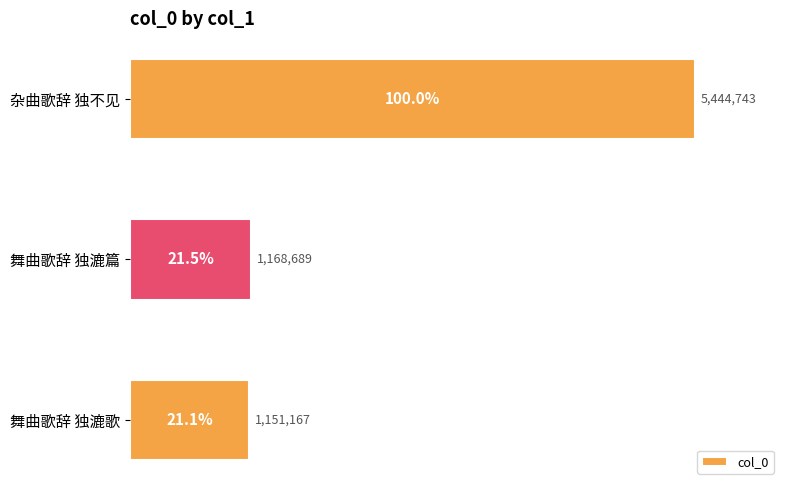

Which has a higher value, 舞曲歌辞 独漉歌 or 杂曲歌辞 独不见?

杂曲歌辞 独不见